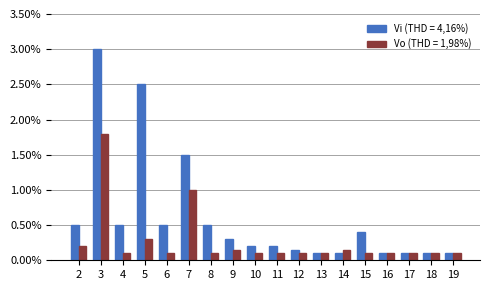

The value of Vo (THD = 1,98%) at 4 is 0.1. True or false?

True